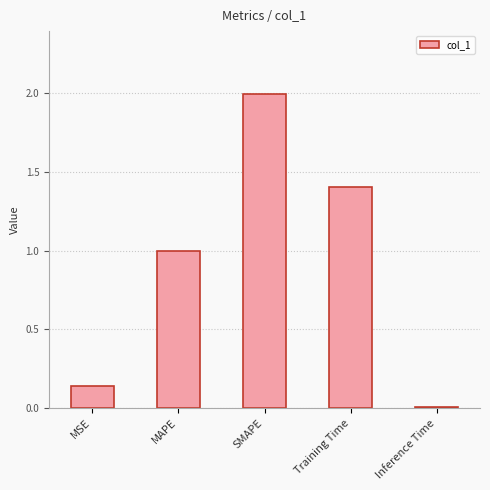

Read the value at SMAPE.

2.0